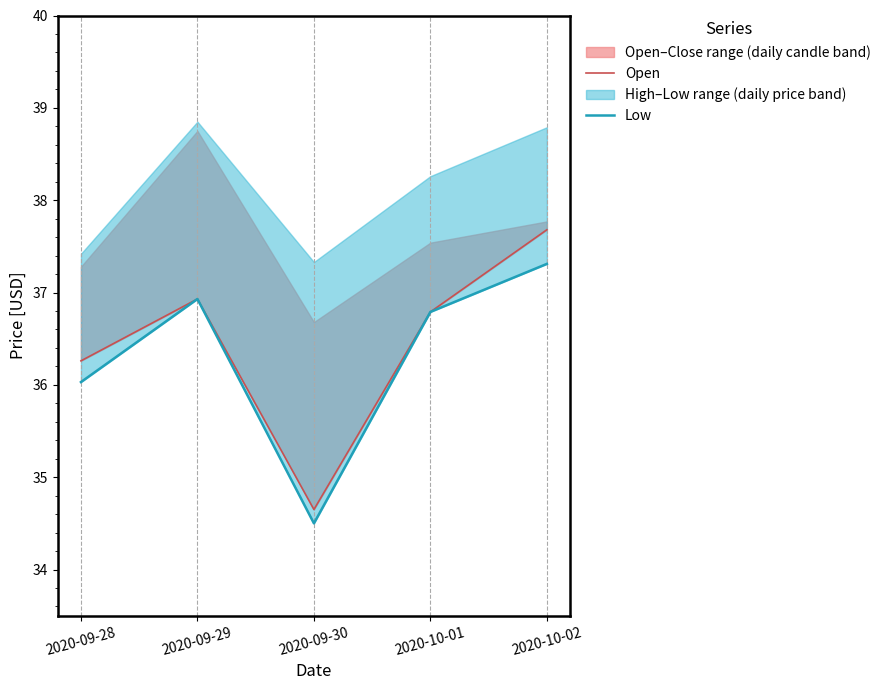

At how many categories does at least one series exceed 37?

1